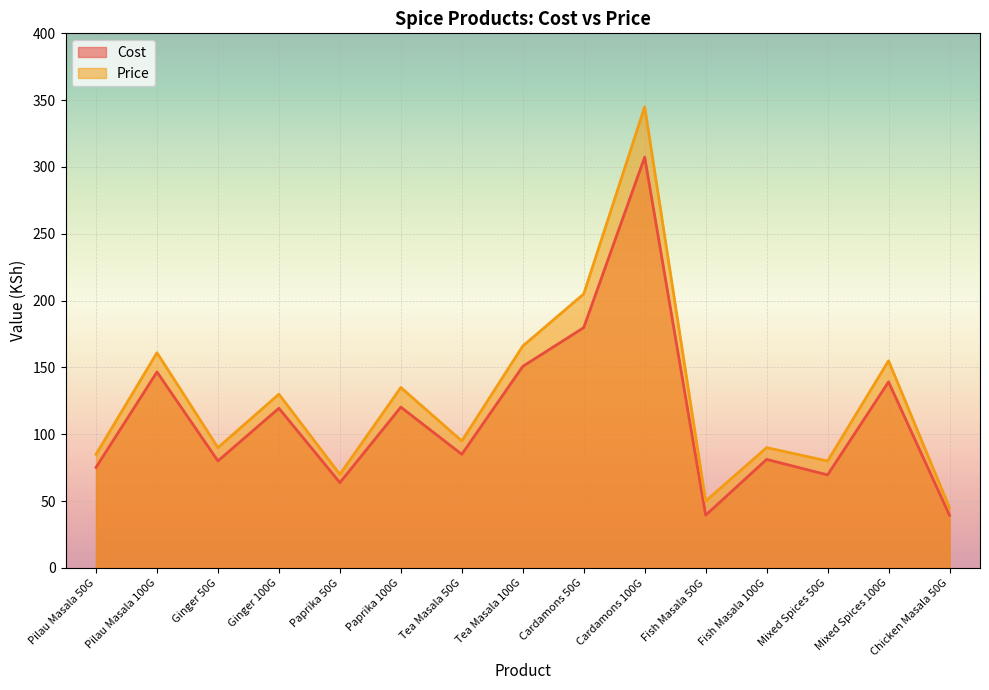

What is the total value across all series at Paprika 100G?

255.3